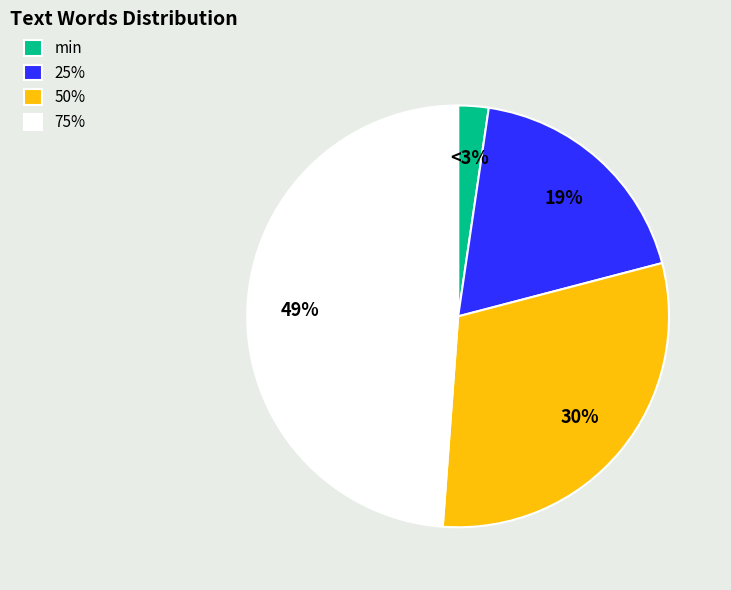

What is the smallest slice in the pie chart?

min